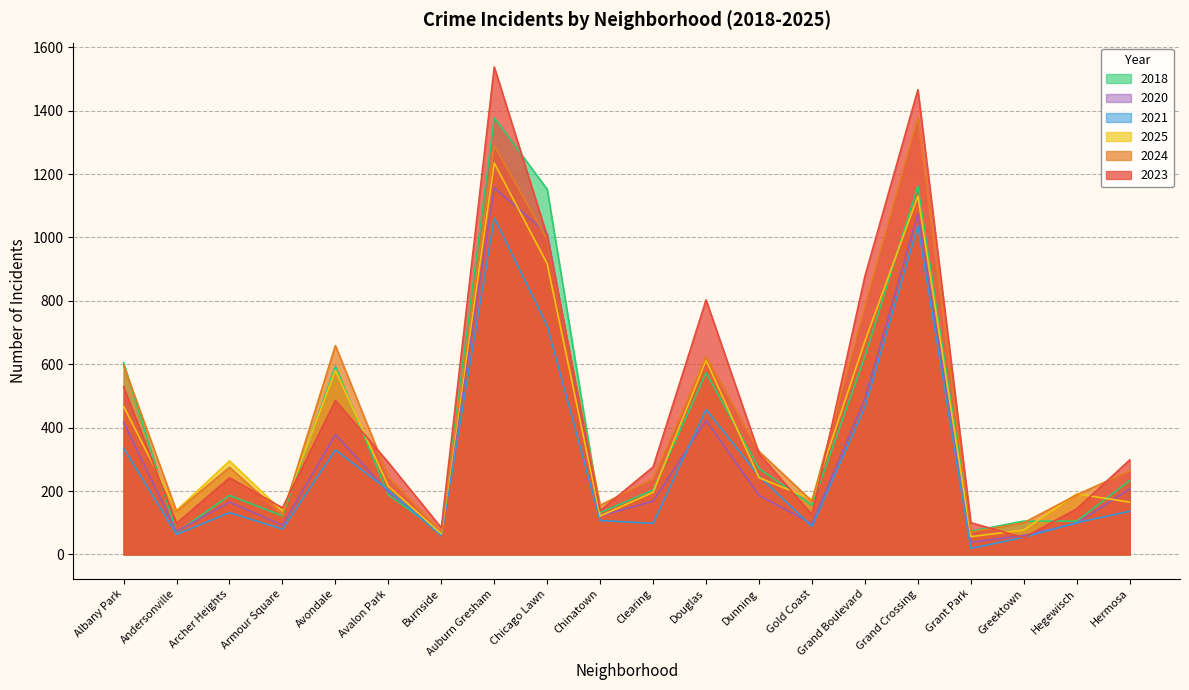

Reading left to right, transcribe all the data shown in this chart.

2023: 529	98	242	147	486	290	84	1538	1004	138	276	803	318	125	878	1466	100	53	144	298
2024: 597	136	275	125	659	245	71	1290	994	155	239	624	325	168	785	1379	70	100	188	264
2025: 467	139	295	136	581	215	65	1235	917	121	196	613	242	174	673	1131	56	77	191	165
2018: 605	69	186	122	594	188	68	1378	1152	132	203	573	271	155	625	1162	73	105	105	233
2021: 335	63	132	80	330	203	59	1062	721	107	98	457	247	88	465	1037	19	54	100	136
2020: 416	72	165	92	378	197	70	1157	1012	121	168	423	186	97	491	1074	38	60	98	207